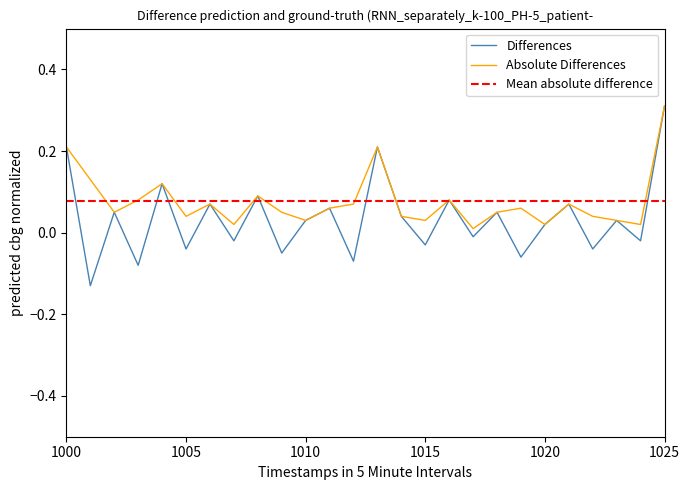

Where does the Differences series first go above 0?

1000